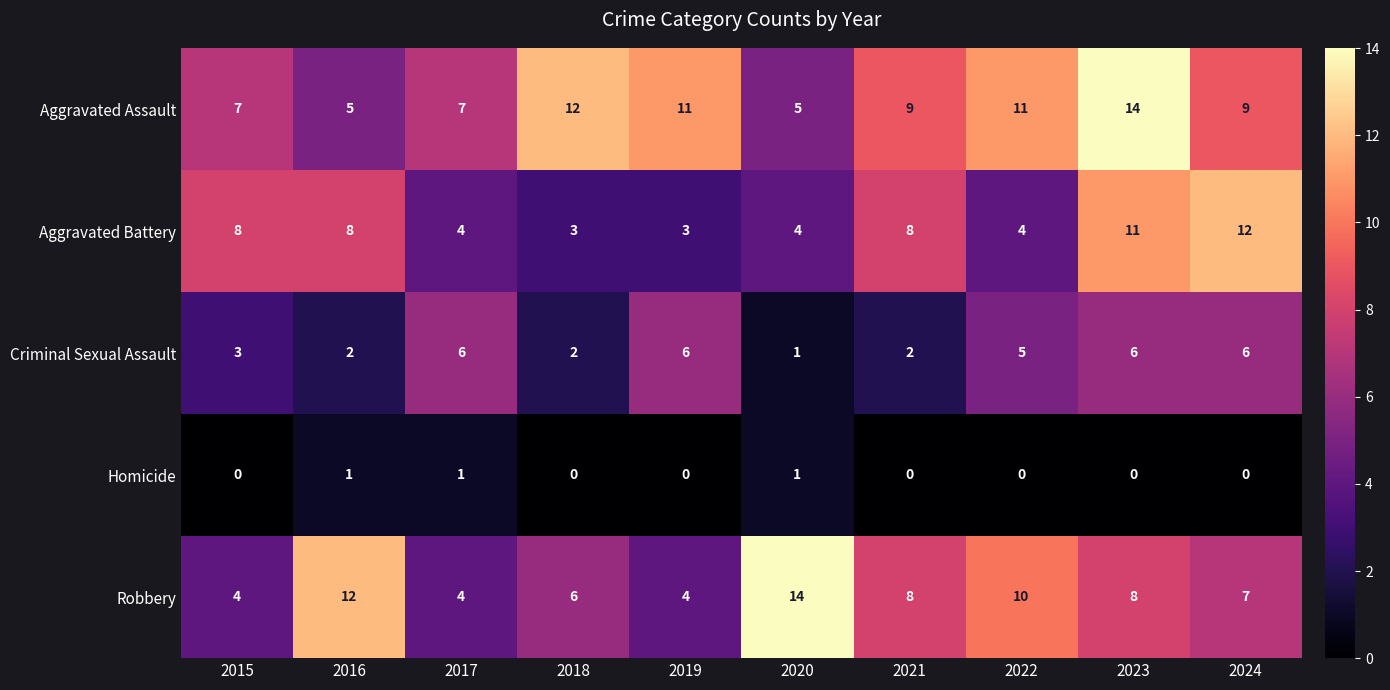

At how many categories does at least one series exceed 10?

7